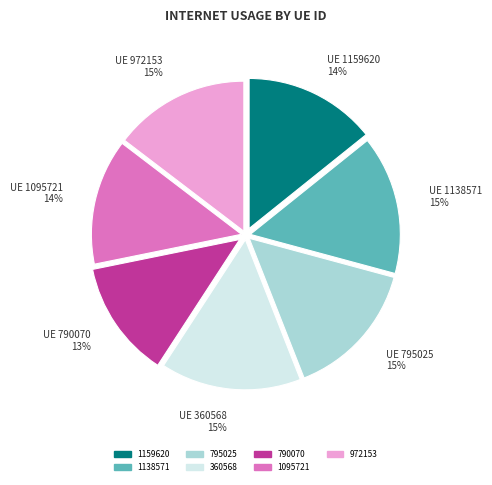

Between 790070 and 360568, which is larger?

360568